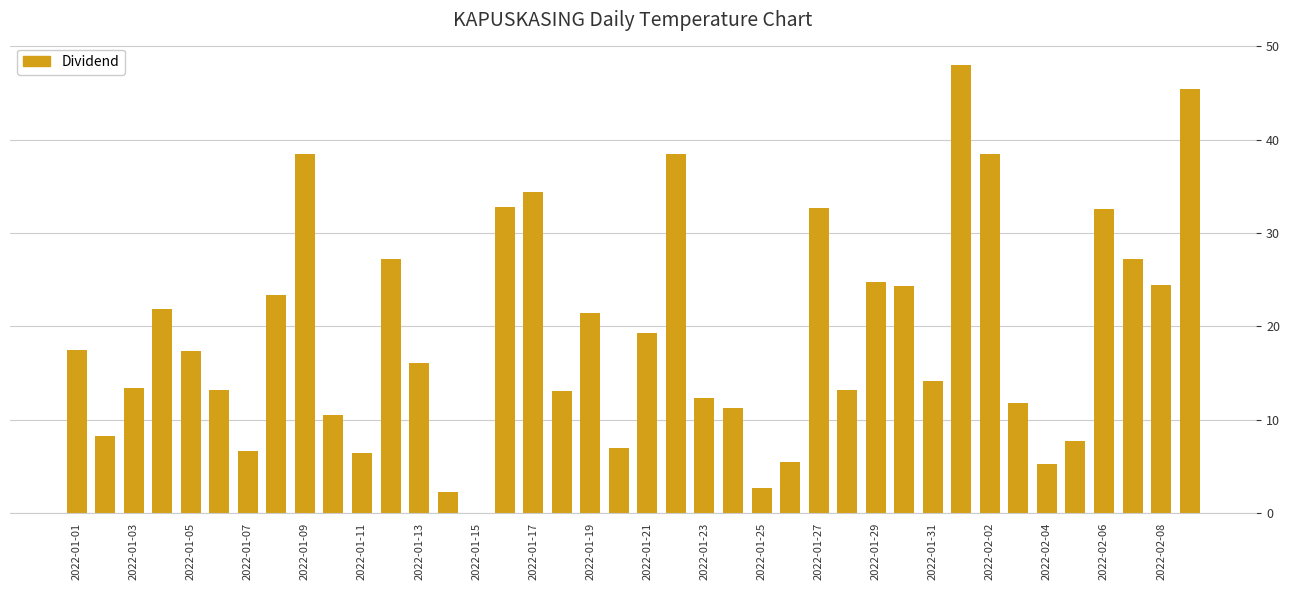

What is the sum of all values?

770.5